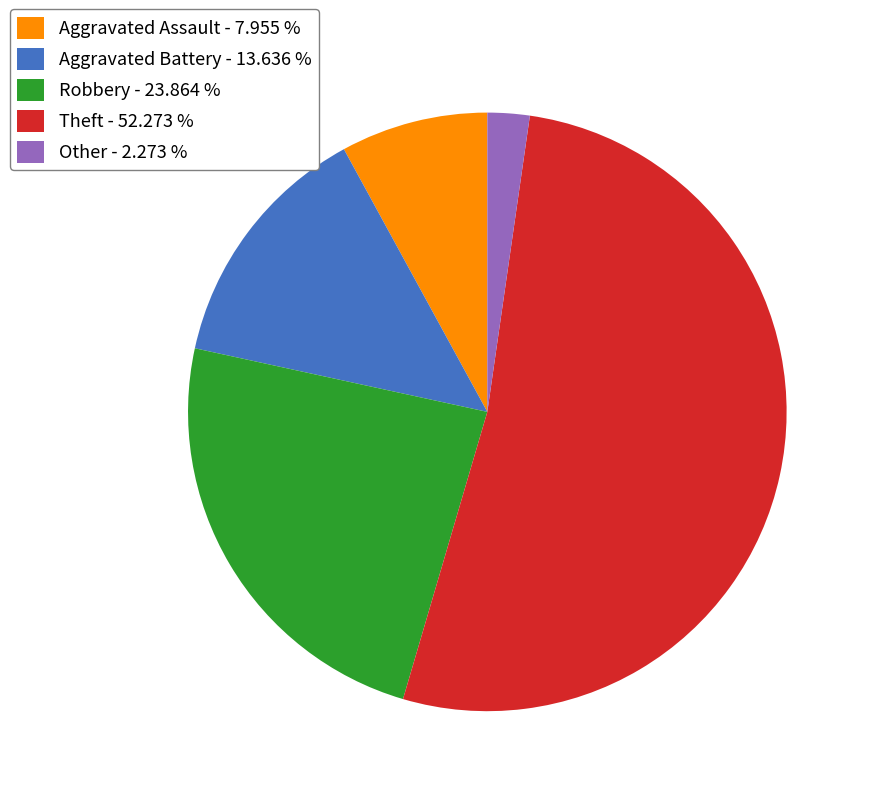

Combined, do Robbery - 23.864 % and Aggravated Battery - 13.636 % account for over 50%?

No